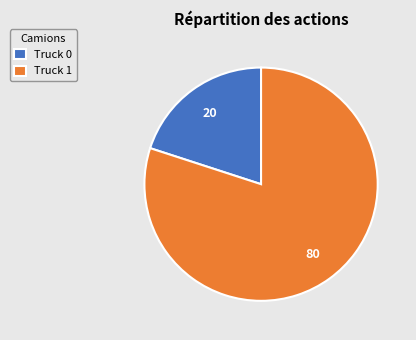

What is the majority slice?

Truck 1